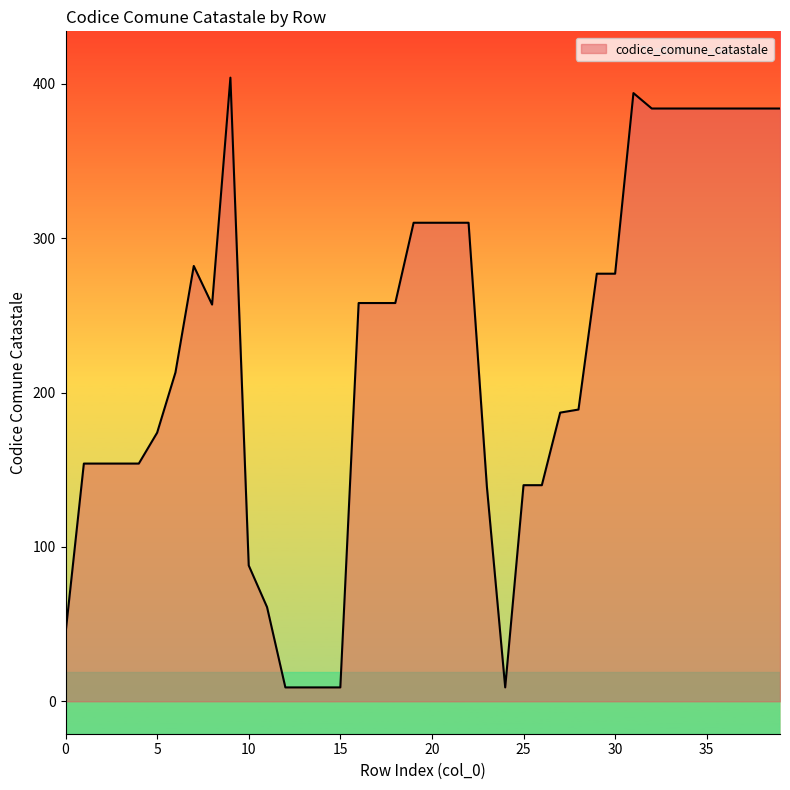

What is the greatest value displayed?

404